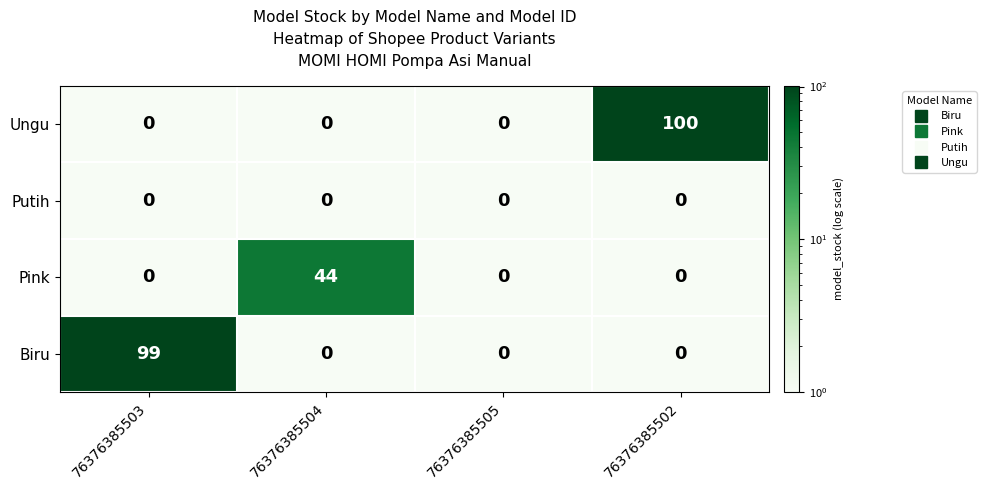

Which series changed the most between 76376385504 and 76376385505?

Pink